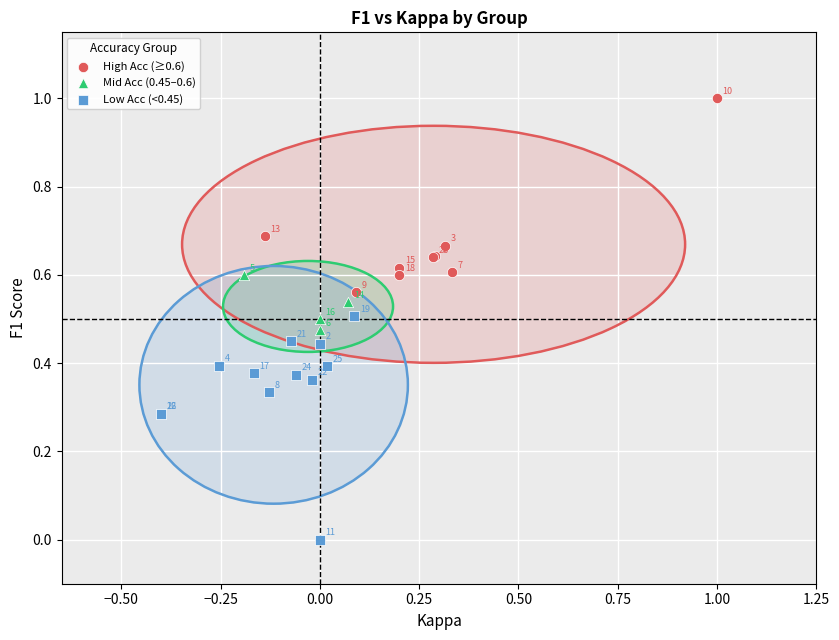

Which series reaches the minimum Y coordinate?

Low Acc (<0.45)